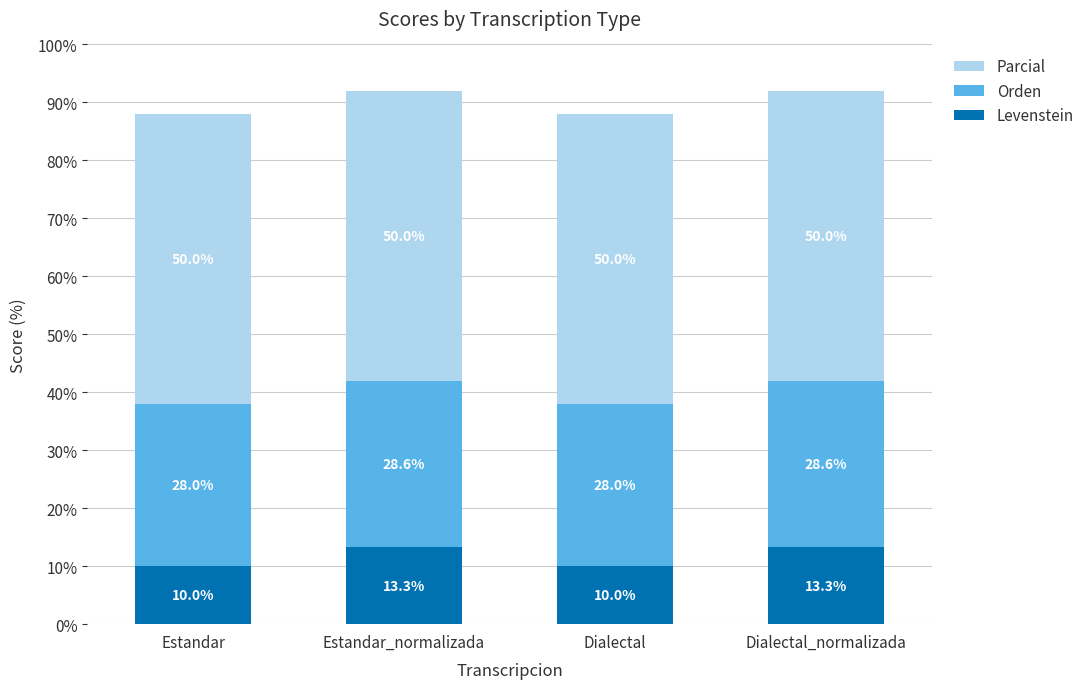

What is the maximum value for Levenstein?

13.3